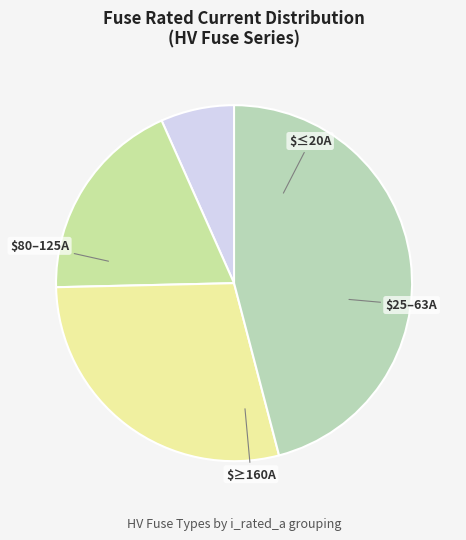

How many slices are in this pie chart?

4